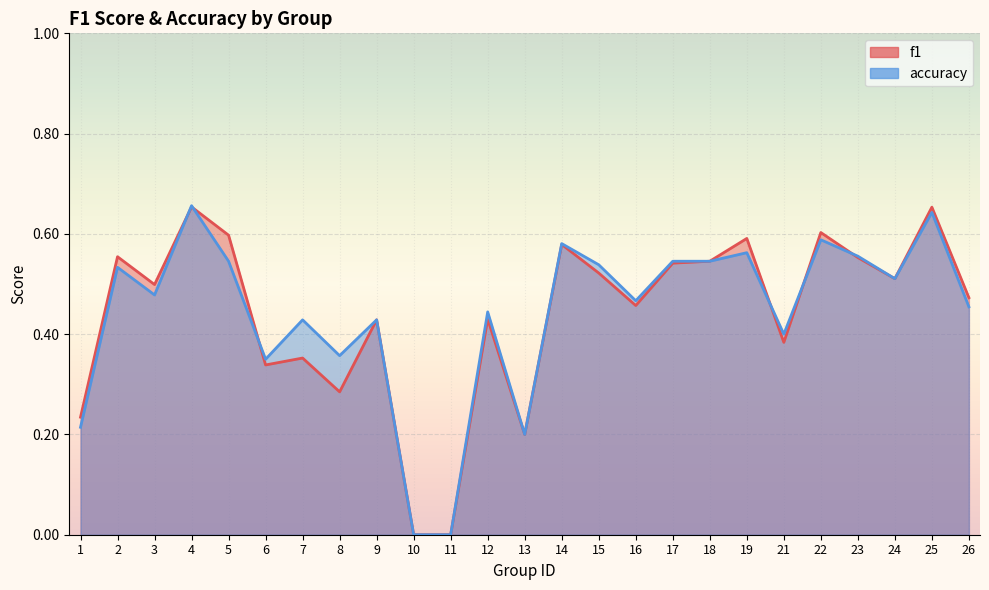

At which category is the sum across all series the highest?

4